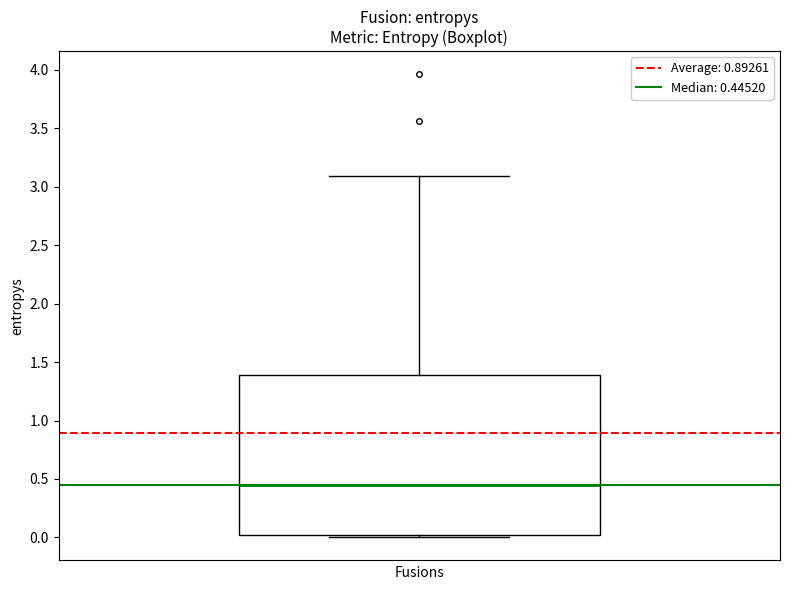

Where does the upper whisker of the box end on the y-axis? The values are not printed on the chart, so give them approximately, as read against the axis.

3.10